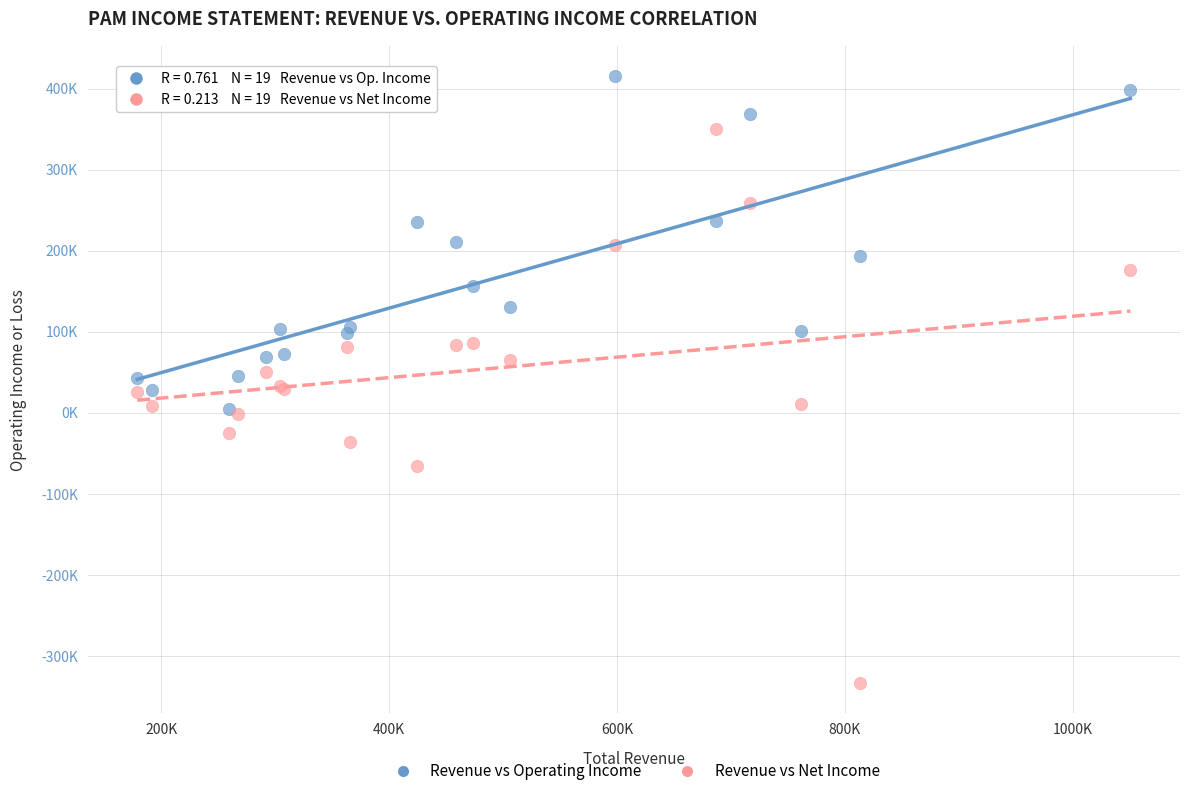

What are all the series names shown in the legend?

Revenue vs Operating Income, Revenue vs Net Income